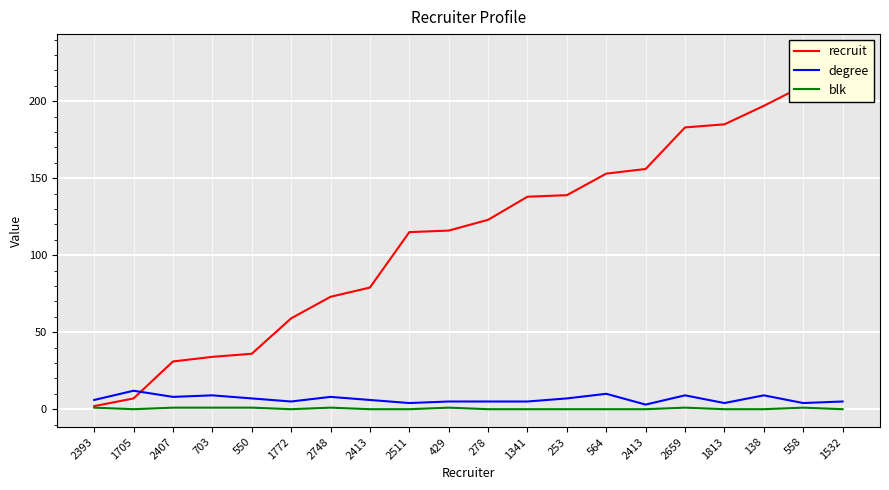

What are all the series names shown in the legend?

recruit, degree, blk